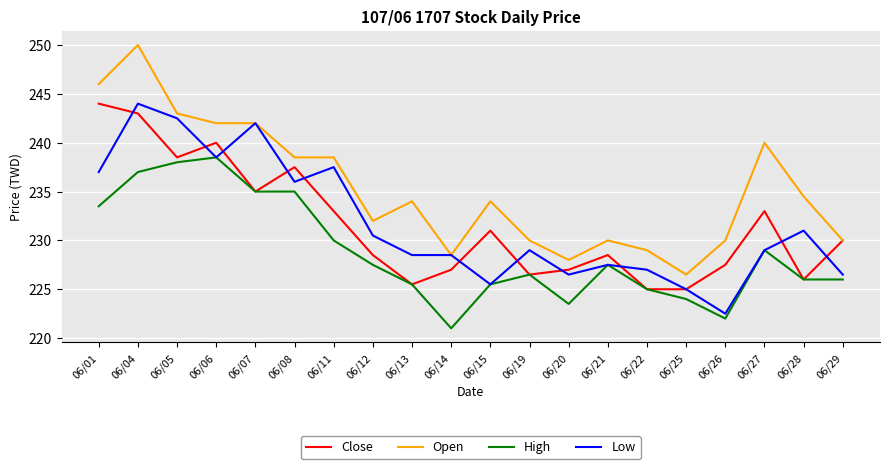

The value of Low at 06/19 is 106.8. True or false?

False